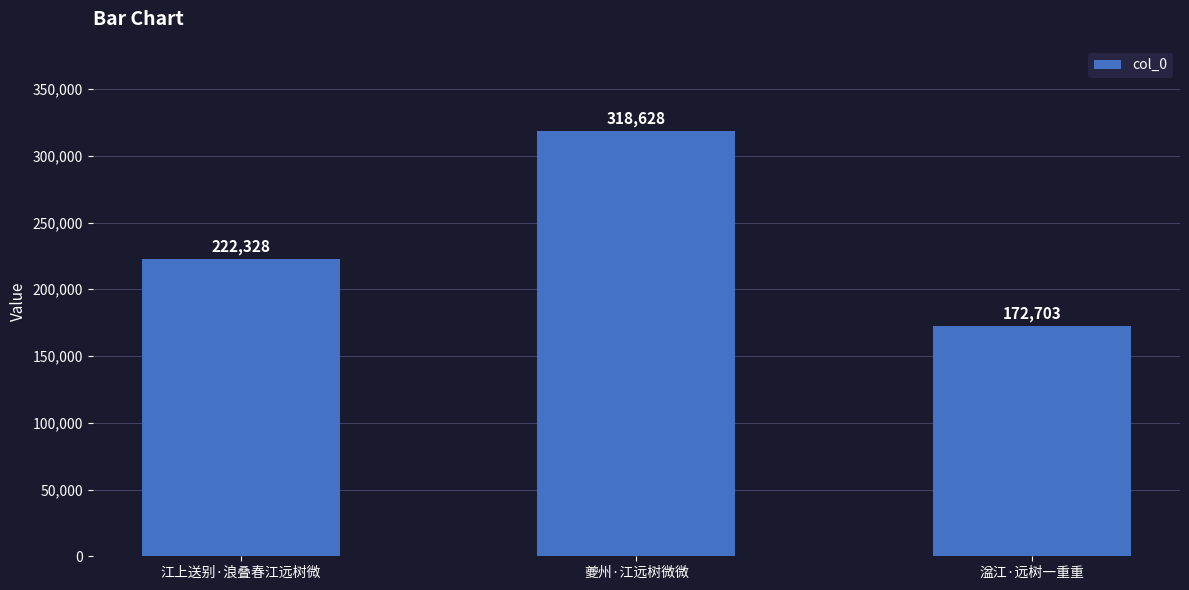

Which category has the lowest value across all series?

湓江·远树一重重